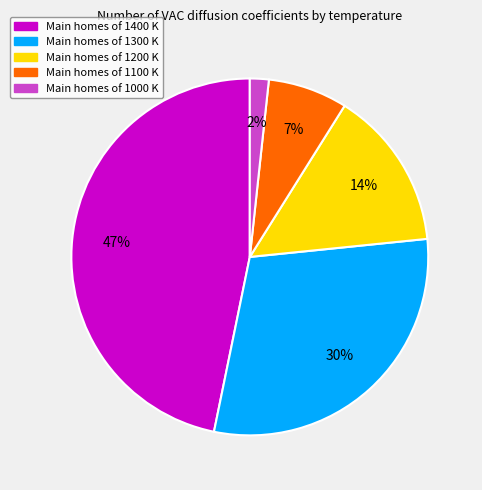

Count the number of slices in the pie.

5